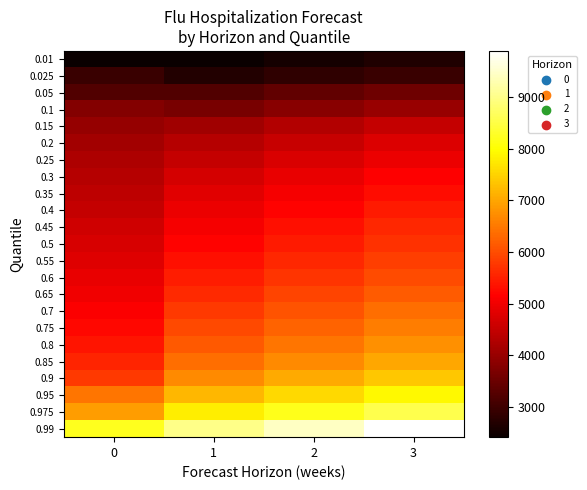

Reading right to left, list all the values displayed in this chart.

0.01: 3=2665.1	2=2544.0	1=2422.8	0=2407.0
0.025: 3=2955.7	2=2821.4	1=2687.0	0=2935.0
0.05: 3=3542.7	2=3381.7	1=3220.6	0=3202.3
0.1: 3=4015.0	2=3832.5	1=3650.0	0=3769.0
0.15: 3=4506.4	2=4301.5	1=4096.7	0=3968.5
0.2: 3=4753.4	2=4537.3	1=4321.2	0=4108.6
0.25: 3=4953.2	2=4728.0	1=4502.9	0=4226.3
0.3: 3=5134.2	2=4900.8	1=4667.5	0=4329.2
0.35: 3=5293.1	2=5052.5	1=4811.9	0=4423.4
0.4: 3=5431.3	2=5184.4	1=4937.5	0=4513.8
0.45: 3=5568.2	2=5315.1	1=5062.0	0=4606.3
0.5: 3=5703.3	2=5444.1	1=5184.8	0=4700.0
0.55: 3=5851.1	2=5585.2	1=5319.2	0=4805.3
0.6: 3=6003.9	2=5731.0	1=5458.1	0=4910.3
0.65: 3=6174.2	2=5893.5	1=5612.9	0=5009.4
0.7: 3=6359.2	2=6070.2	1=5781.1	0=5121.9
0.75: 3=6562.8	2=6264.5	1=5966.2	0=5241.4
0.8: 3=6765.0	2=6457.5	1=6150.0	0=5369.4
0.85: 3=7018.0	2=6699.0	1=6380.0	0=5540.8
0.9: 3=7370.0	2=7035.0	1=6700.0	0=5790.8
0.95: 3=7920.0	2=7560.0	1=7200.0	0=6468.4
0.975: 3=8580.0	2=8190.0	1=7800.0	0=6910.0
0.99: 3=9900.0	2=9450.0	1=9000.0	0=8216.3